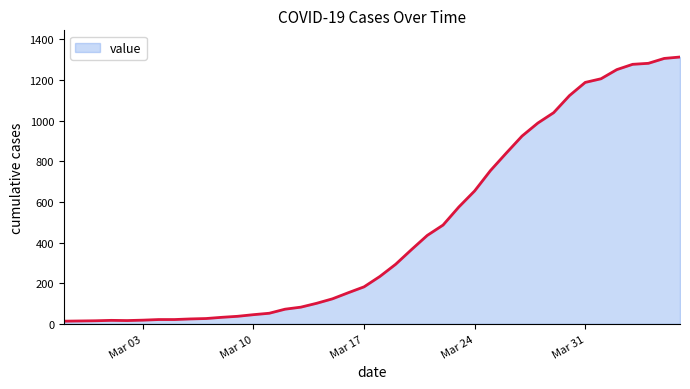

What is the greatest value displayed?

1313